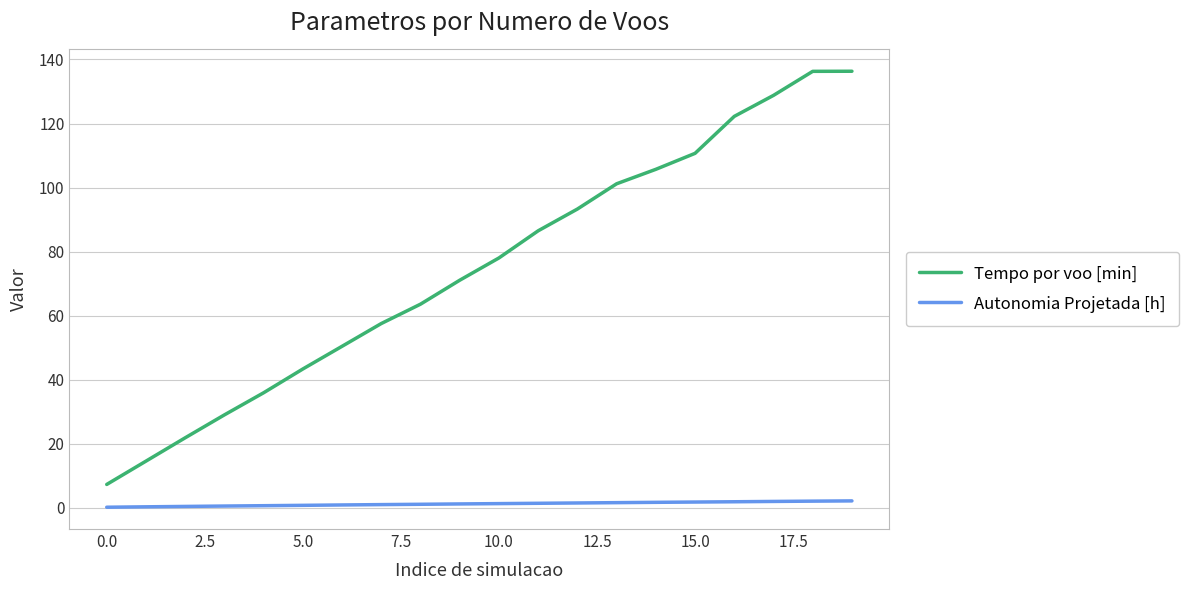

What is the difference between the second highest and minimum values in the Tempo por voo [min] series?

129.1